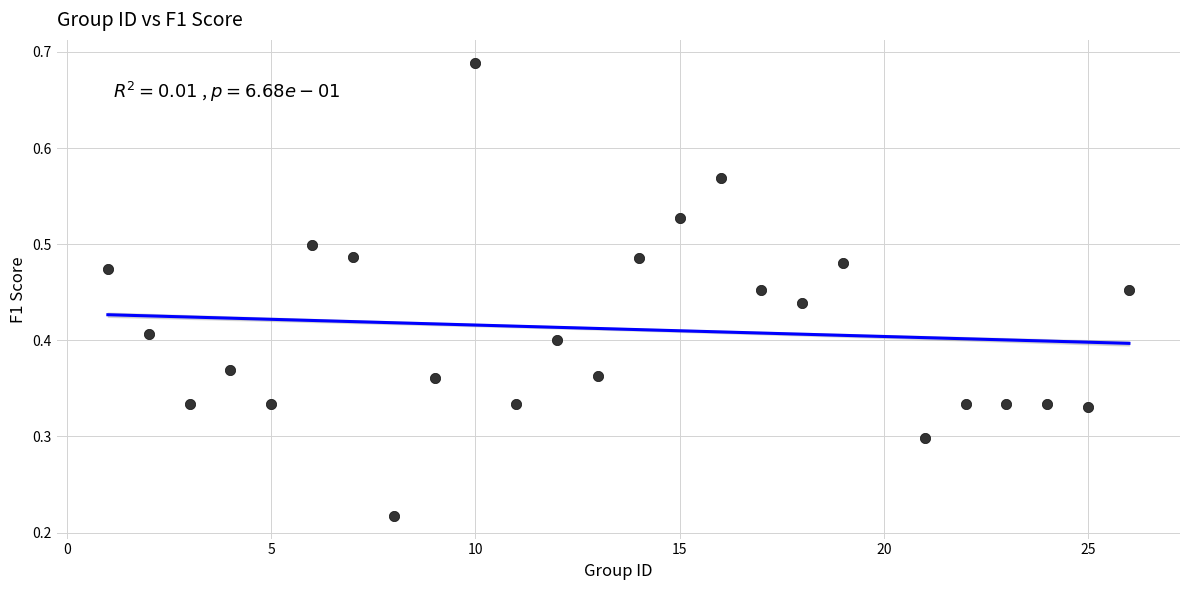

What is the range of X values (max minus min)?

25.0